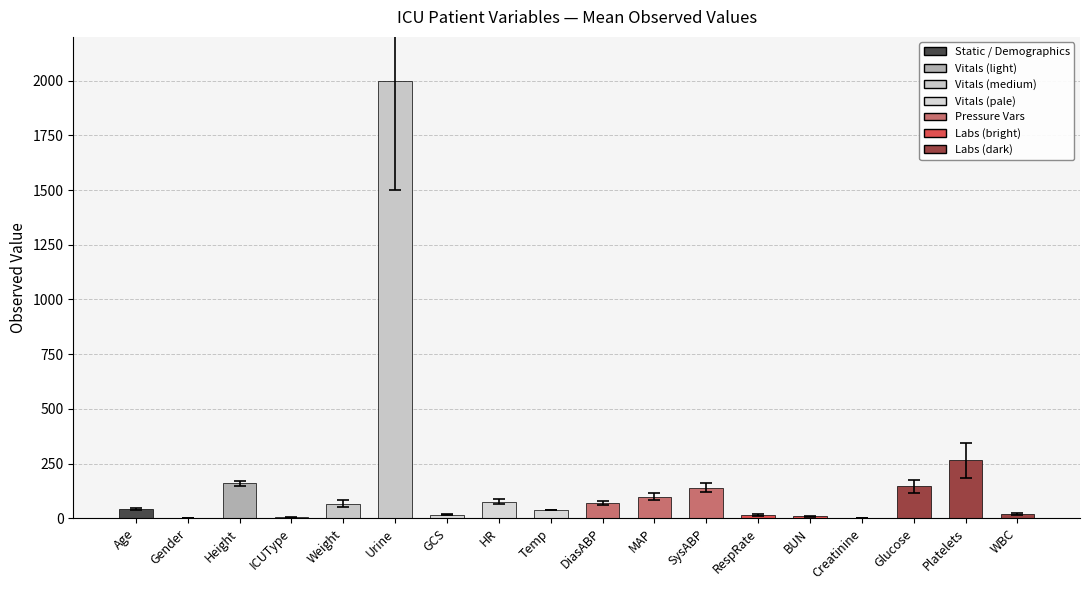

Which category has the highest value across all series?

Urine